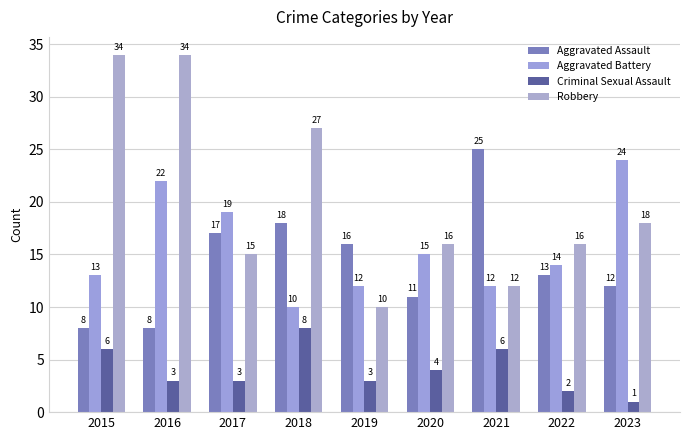

How many data points does each series have?

9